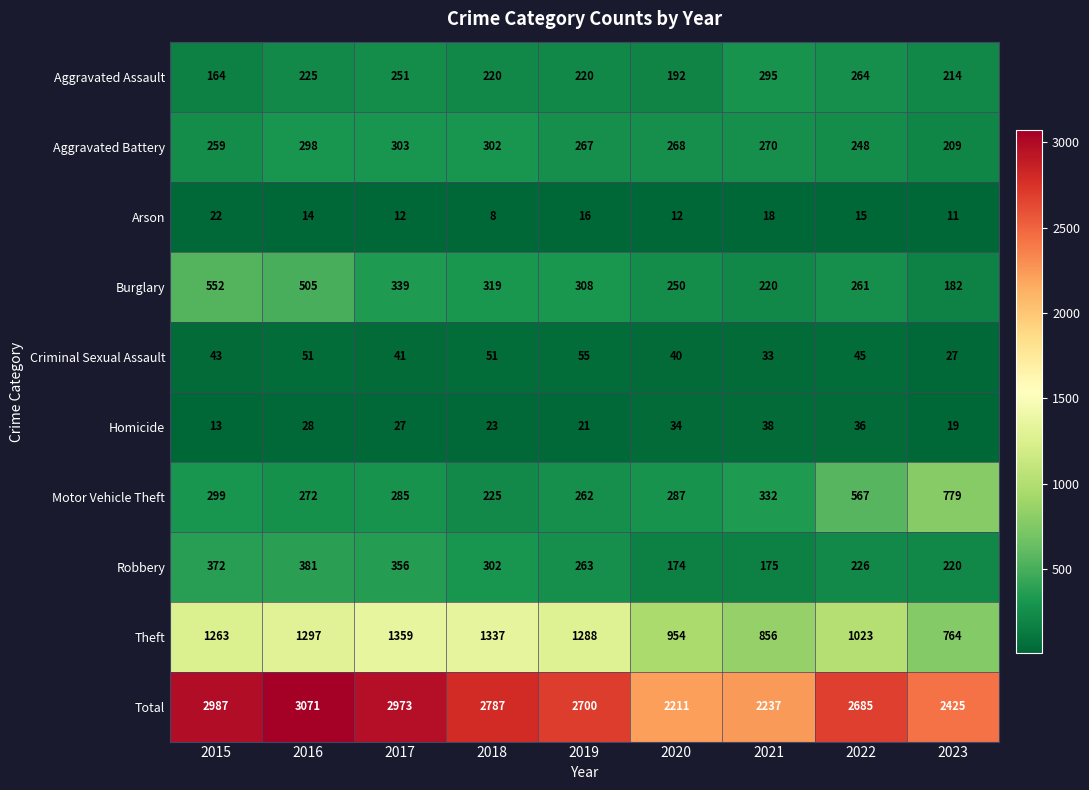

What is the lowest value of the Aggravated Assault series?

164